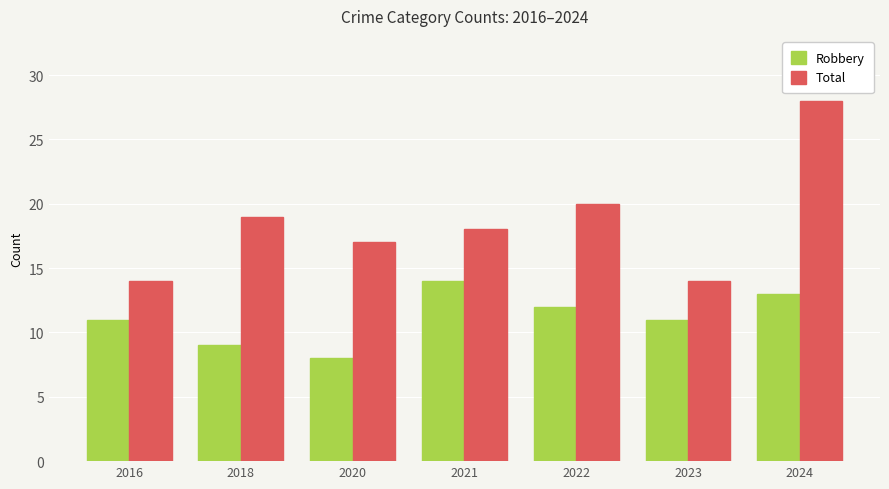

The value of Robbery at 2021 is 14. True or false?

True